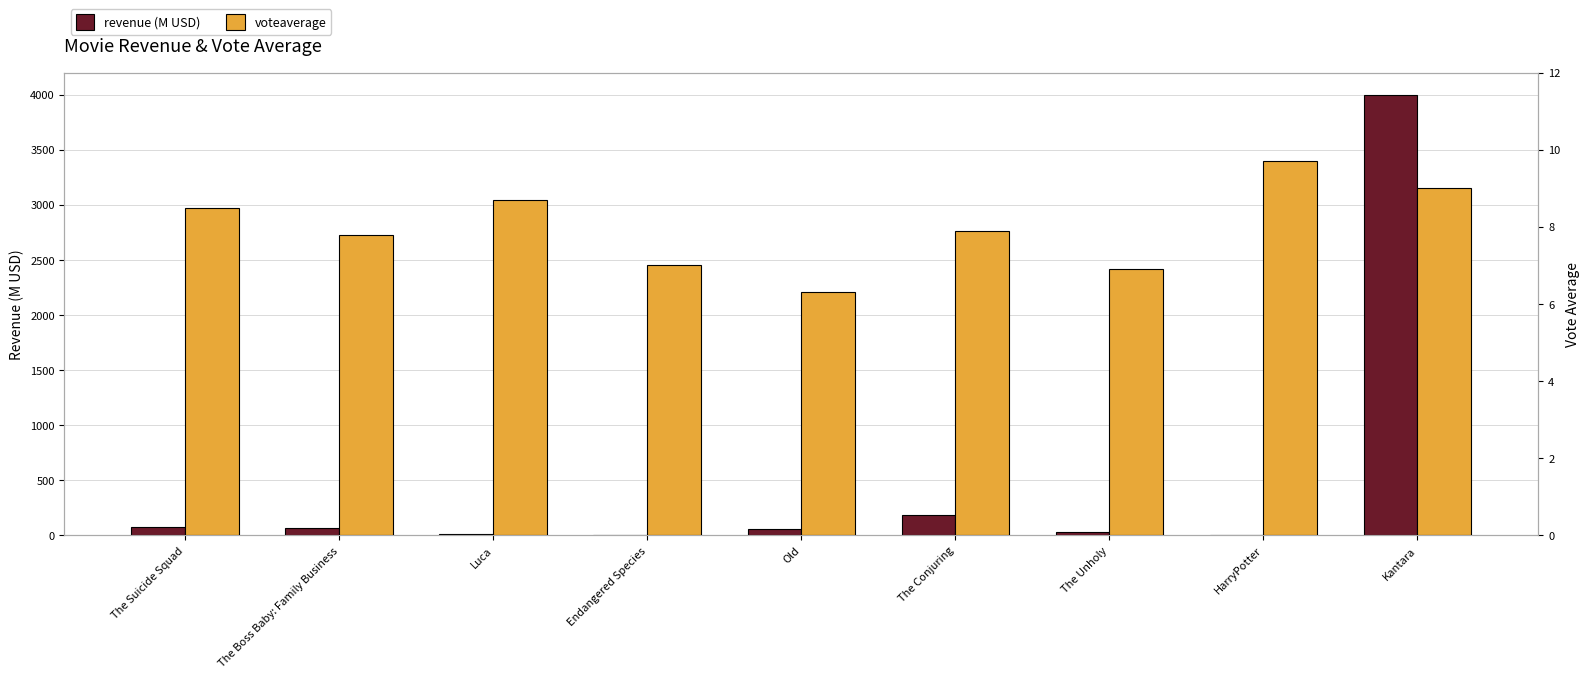

At which category is the sum across all series the highest?

Kantara